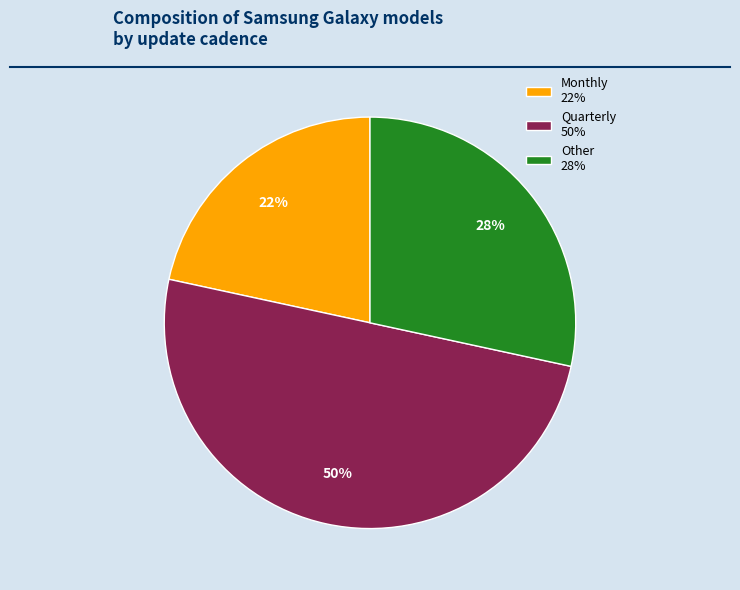

Rank the categories by value from lowest to highest.

Monthly, Other, Quarterly